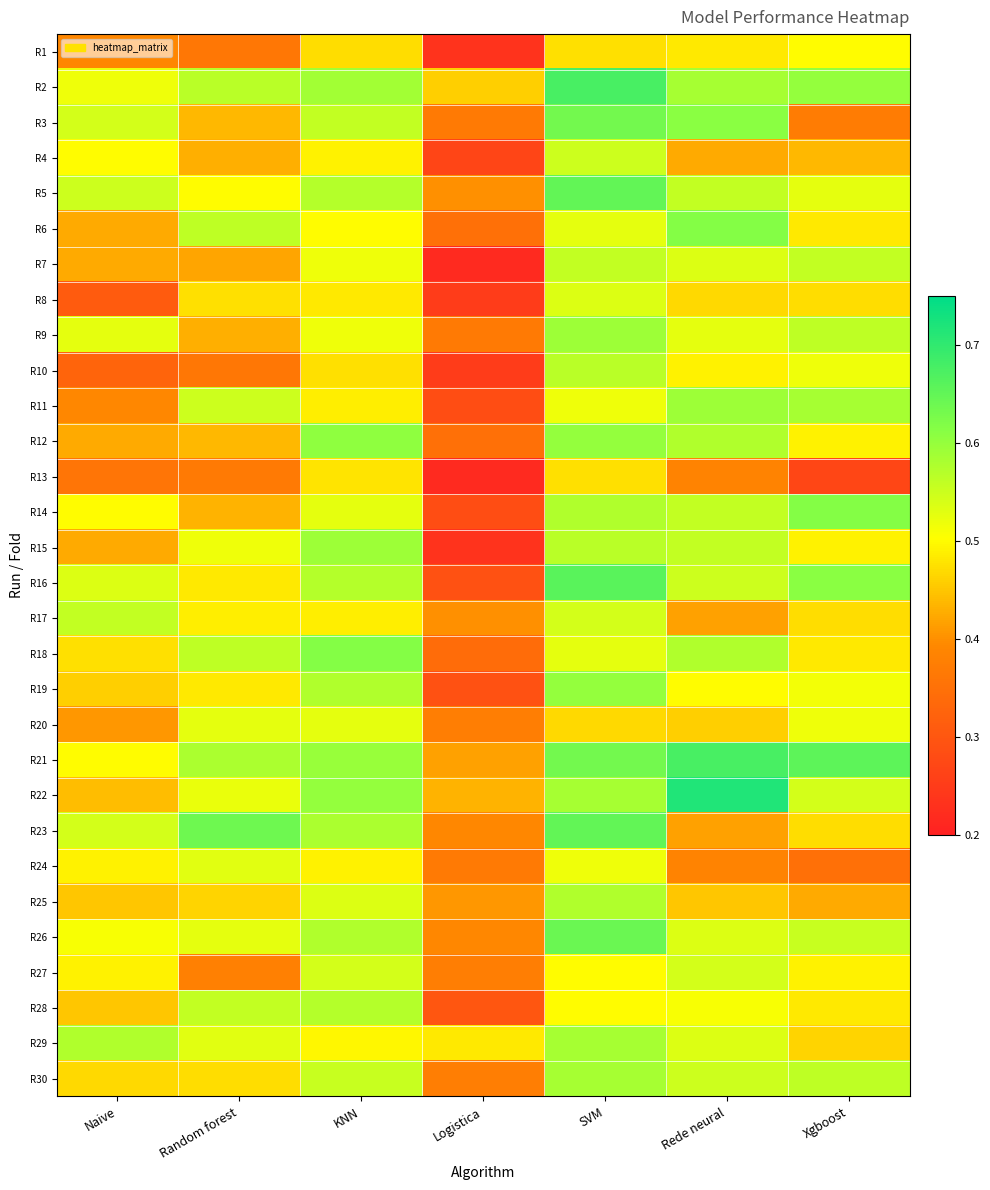

Reading left to right, list all the values displayed in this chart.

R1: Naive=0.4	Random forest=0.4	KNN=0.5	Logistica=0.2	SVM=0.5	Rede neural=0.5	Xgboost=0.5
R2: Naive=0.5	Random forest=0.6	KNN=0.6	Logistica=0.5	SVM=0.7	Rede neural=0.6	Xgboost=0.6
R3: Naive=0.5	Random forest=0.4	KNN=0.6	Logistica=0.4	SVM=0.6	Rede neural=0.6	Xgboost=0.4
R4: Naive=0.5	Random forest=0.4	KNN=0.5	Logistica=0.3	SVM=0.6	Rede neural=0.4	Xgboost=0.4
R5: Naive=0.6	Random forest=0.5	KNN=0.6	Logistica=0.4	SVM=0.7	Rede neural=0.6	Xgboost=0.5
R6: Naive=0.4	Random forest=0.6	KNN=0.5	Logistica=0.3	SVM=0.5	Rede neural=0.6	Xgboost=0.5
R7: Naive=0.4	Random forest=0.4	KNN=0.5	Logistica=0.2	SVM=0.6	Rede neural=0.5	Xgboost=0.6
R8: Naive=0.3	Random forest=0.5	KNN=0.5	Logistica=0.2	SVM=0.5	Rede neural=0.5	Xgboost=0.5
R9: Naive=0.5	Random forest=0.4	KNN=0.5	Logistica=0.4	SVM=0.6	Rede neural=0.5	Xgboost=0.6
R10: Naive=0.3	Random forest=0.4	KNN=0.5	Logistica=0.2	SVM=0.6	Rede neural=0.5	Xgboost=0.5
R11: Naive=0.4	Random forest=0.6	KNN=0.5	Logistica=0.3	SVM=0.5	Rede neural=0.6	Xgboost=0.6
R12: Naive=0.4	Random forest=0.4	KNN=0.6	Logistica=0.3	SVM=0.6	Rede neural=0.6	Xgboost=0.5
R13: Naive=0.4	Random forest=0.4	KNN=0.5	Logistica=0.2	SVM=0.5	Rede neural=0.4	Xgboost=0.3
R14: Naive=0.5	Random forest=0.4	KNN=0.5	Logistica=0.3	SVM=0.6	Rede neural=0.6	Xgboost=0.6
R15: Naive=0.4	Random forest=0.5	KNN=0.6	Logistica=0.2	SVM=0.6	Rede neural=0.6	Xgboost=0.5
R16: Naive=0.5	Random forest=0.5	KNN=0.6	Logistica=0.3	SVM=0.7	Rede neural=0.6	Xgboost=0.6
R17: Naive=0.6	Random forest=0.5	KNN=0.5	Logistica=0.4	SVM=0.5	Rede neural=0.4	Xgboost=0.5
R18: Naive=0.5	Random forest=0.6	KNN=0.6	Logistica=0.3	SVM=0.5	Rede neural=0.6	Xgboost=0.5
R19: Naive=0.5	Random forest=0.5	KNN=0.6	Logistica=0.3	SVM=0.6	Rede neural=0.5	Xgboost=0.5
R20: Naive=0.4	Random forest=0.5	KNN=0.5	Logistica=0.4	SVM=0.5	Rede neural=0.5	Xgboost=0.5
R21: Naive=0.5	Random forest=0.6	KNN=0.6	Logistica=0.4	SVM=0.6	Rede neural=0.7	Xgboost=0.7
R22: Naive=0.4	Random forest=0.5	KNN=0.6	Logistica=0.4	SVM=0.6	Rede neural=0.7	Xgboost=0.5
R23: Naive=0.5	Random forest=0.6	KNN=0.6	Logistica=0.4	SVM=0.7	Rede neural=0.4	Xgboost=0.5
R24: Naive=0.5	Random forest=0.5	KNN=0.5	Logistica=0.4	SVM=0.5	Rede neural=0.4	Xgboost=0.3
R25: Naive=0.5	Random forest=0.5	KNN=0.5	Logistica=0.4	SVM=0.6	Rede neural=0.5	Xgboost=0.4
R26: Naive=0.5	Random forest=0.5	KNN=0.6	Logistica=0.4	SVM=0.6	Rede neural=0.5	Xgboost=0.6
R27: Naive=0.5	Random forest=0.4	KNN=0.5	Logistica=0.4	SVM=0.5	Rede neural=0.5	Xgboost=0.5
R28: Naive=0.5	Random forest=0.6	KNN=0.6	Logistica=0.3	SVM=0.5	Rede neural=0.5	Xgboost=0.5
R29: Naive=0.6	Random forest=0.5	KNN=0.5	Logistica=0.5	SVM=0.6	Rede neural=0.5	Xgboost=0.5
R30: Naive=0.5	Random forest=0.5	KNN=0.6	Logistica=0.4	SVM=0.6	Rede neural=0.6	Xgboost=0.6